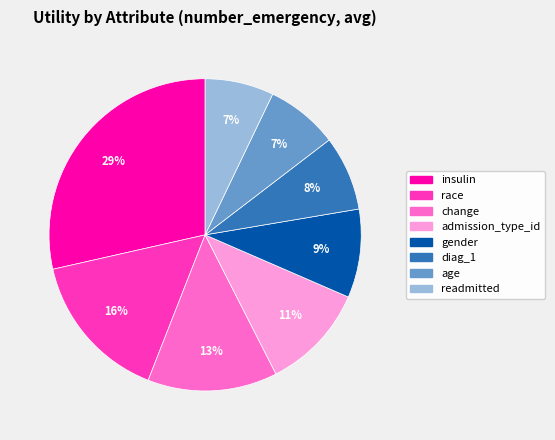

To the nearest percent, what is the difference between the change and readmitted slice percentages?

6%